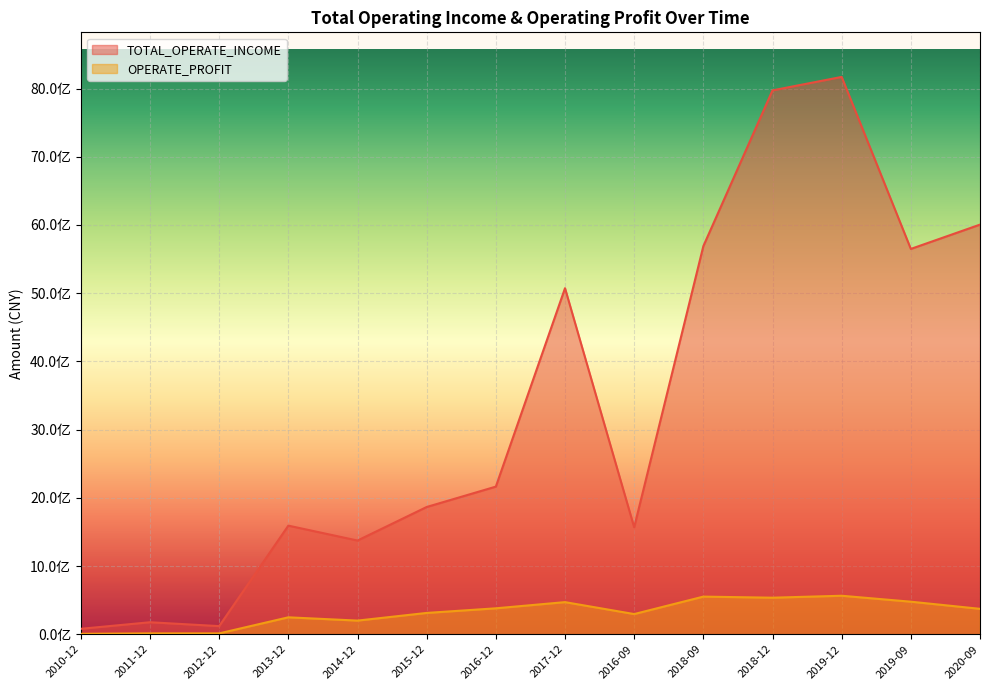

What is the difference between the TOTAL_OPERATE_INCOME values at 2014-12 and 2013-12?

218567723.3